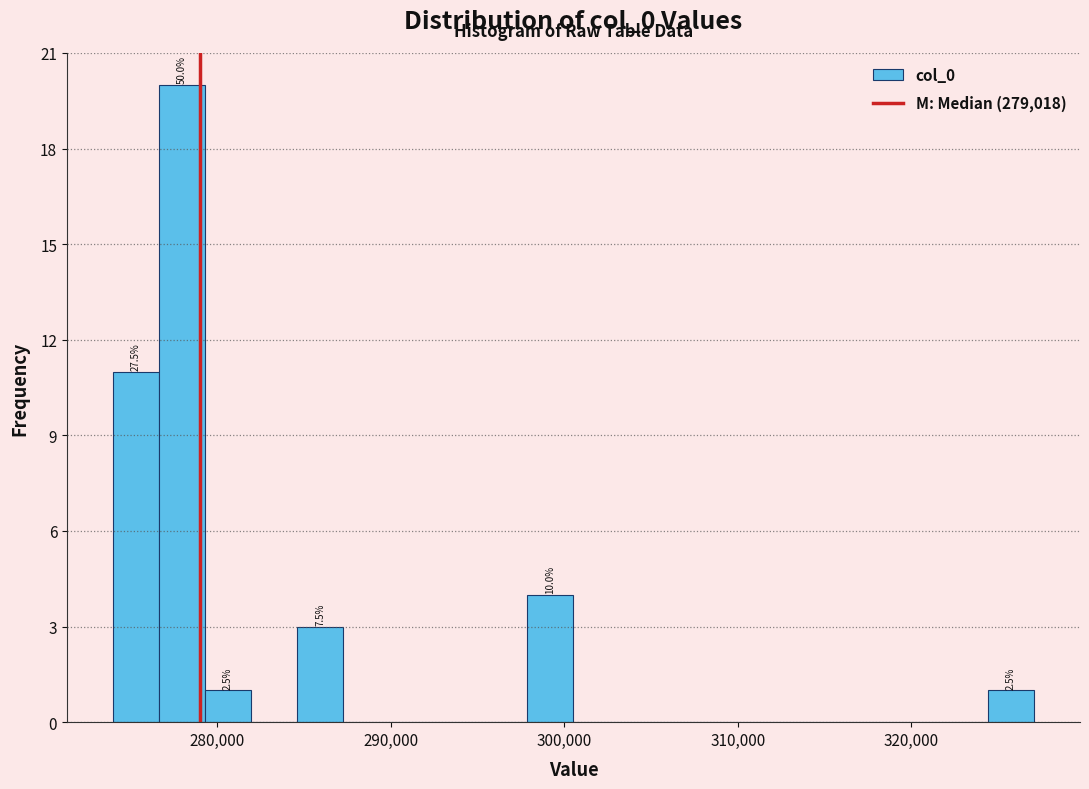

Around what value on the x-axis is the tallest bar? Give the approximate position of its centre, as read against the axis.

278000